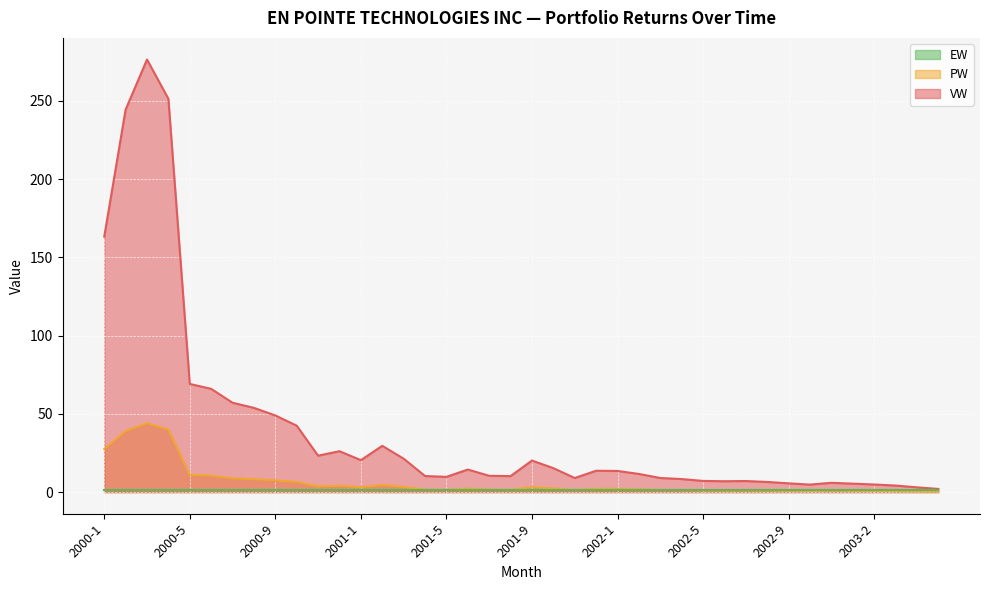

Which series has the largest total across all categories?

VW